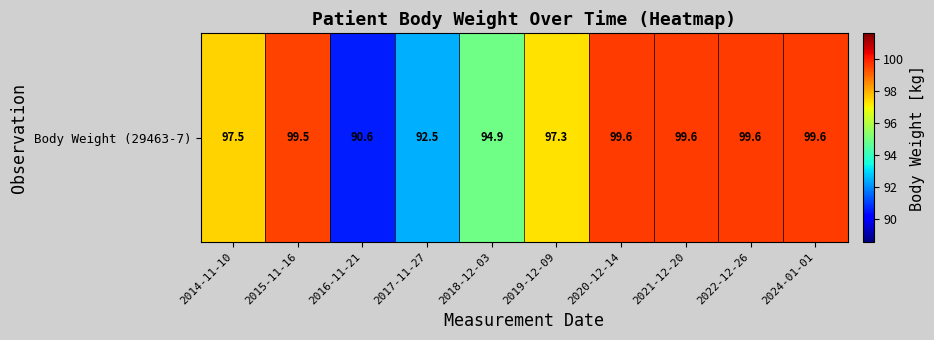

The value at 2015-11-16 is 144.6. True or false?

False